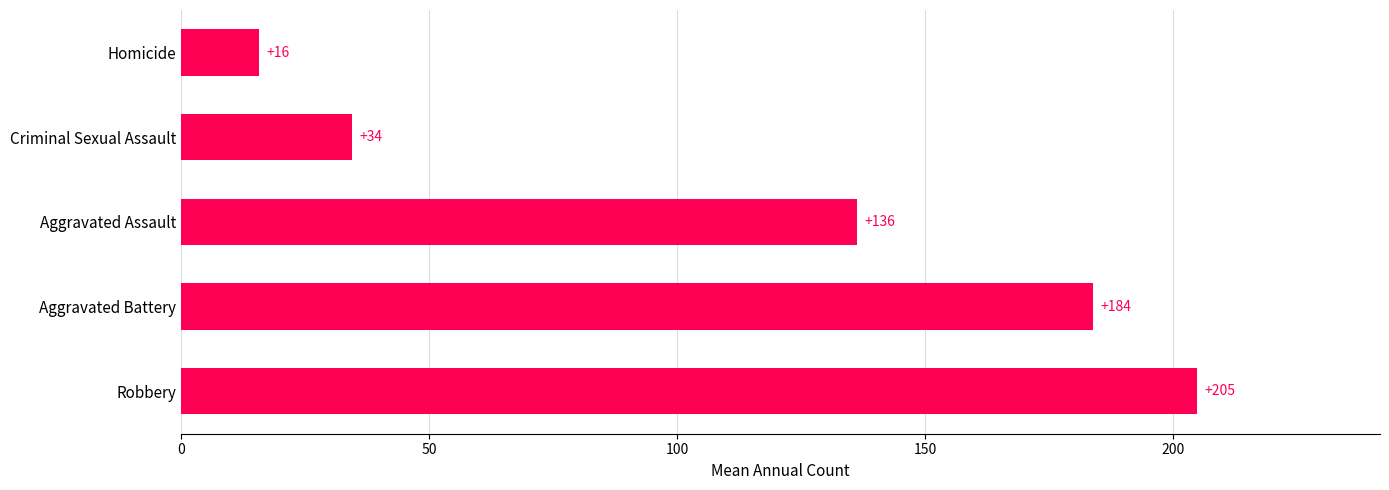

Read the value at Homicide.

15.6